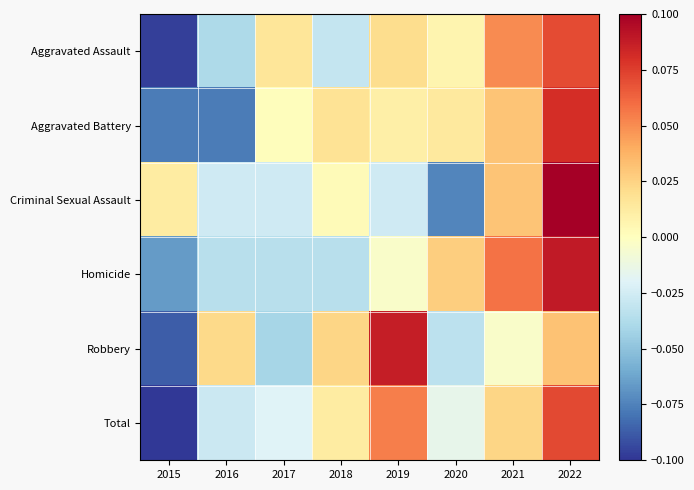

Reading left to right, what are all the values shown in this chart?

Aggravated Assault: 2015=-0.1	2016=-0.0	2017=0.0	2018=-0.0	2019=0.0	2020=0.0	2021=0.1	2022=0.1
Aggravated Battery: 2015=-0.1	2016=-0.1	2017=0.0	2018=0.0	2019=0.0	2020=0.0	2021=0.0	2022=0.1
Criminal Sexual Assault: 2015=0.0	2016=-0.0	2017=-0.0	2018=0.0	2019=-0.0	2020=-0.1	2021=0.0	2022=0.1
Homicide: 2015=-0.1	2016=-0.0	2017=-0.0	2018=-0.0	2019=-0.0	2020=0.0	2021=0.1	2022=0.1
Robbery: 2015=-0.1	2016=0.0	2017=-0.0	2018=0.0	2019=0.1	2020=-0.0	2021=-0.0	2022=0.0
Total: 2015=-0.1	2016=-0.0	2017=-0.0	2018=0.0	2019=0.1	2020=-0.0	2021=0.0	2022=0.1